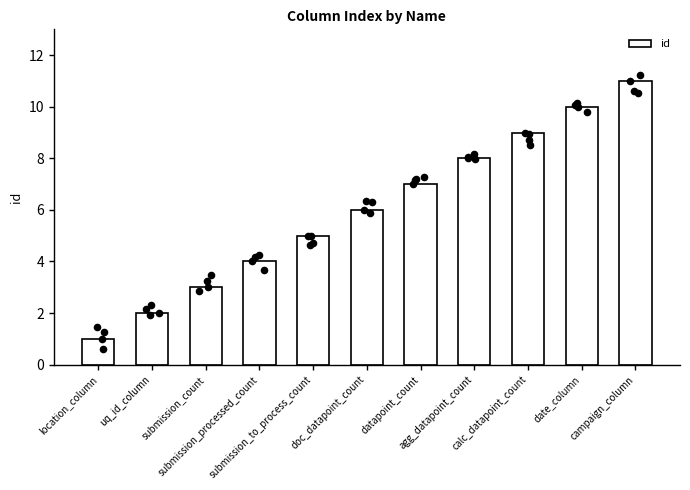

Between submission_processed_count and location_column, which is larger?

submission_processed_count